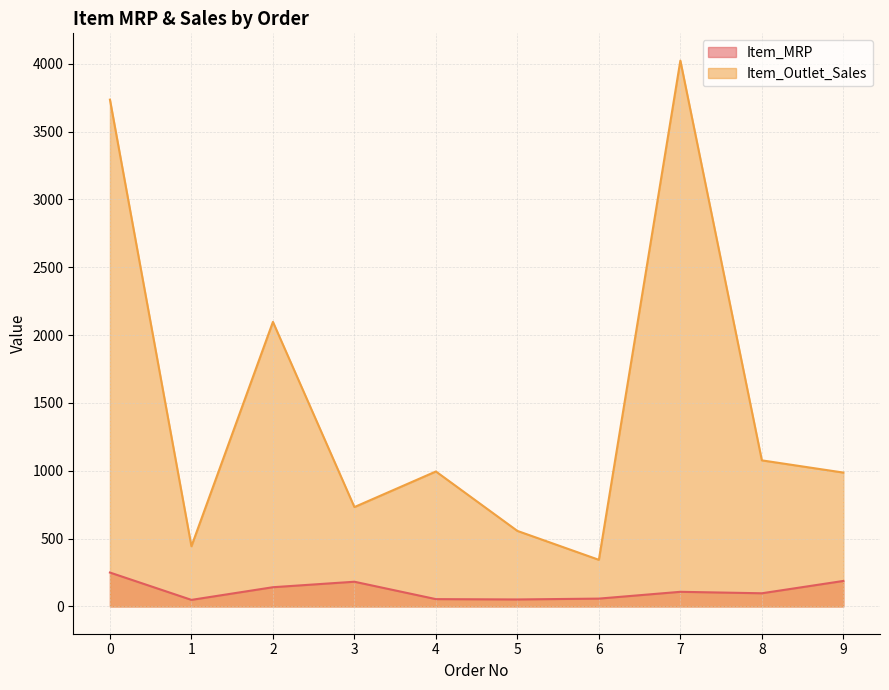

True or false: Item_Outlet_Sales and Item_MRP cross at least once.

False